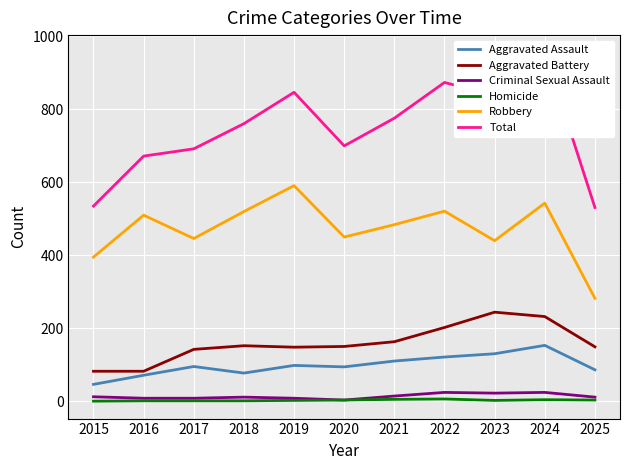

Which series has the largest range (max minus min)?

Total